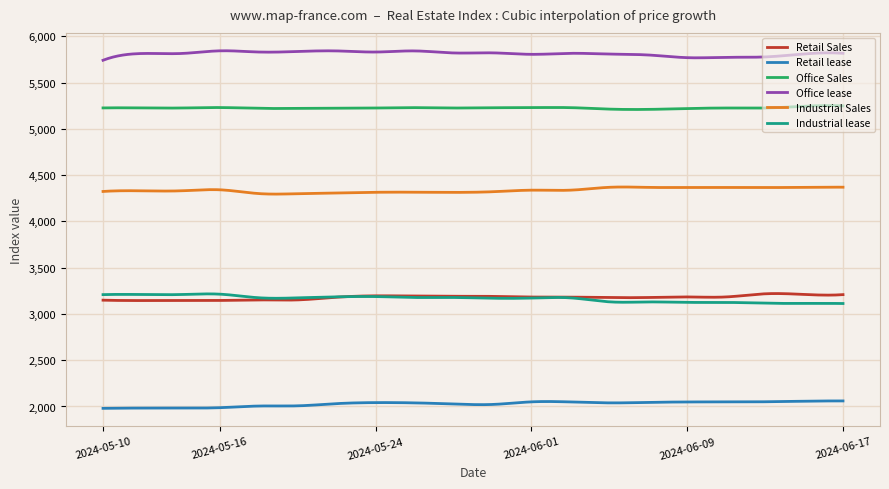

True or false: Office lease and Industrial Sales cross at least once.

False